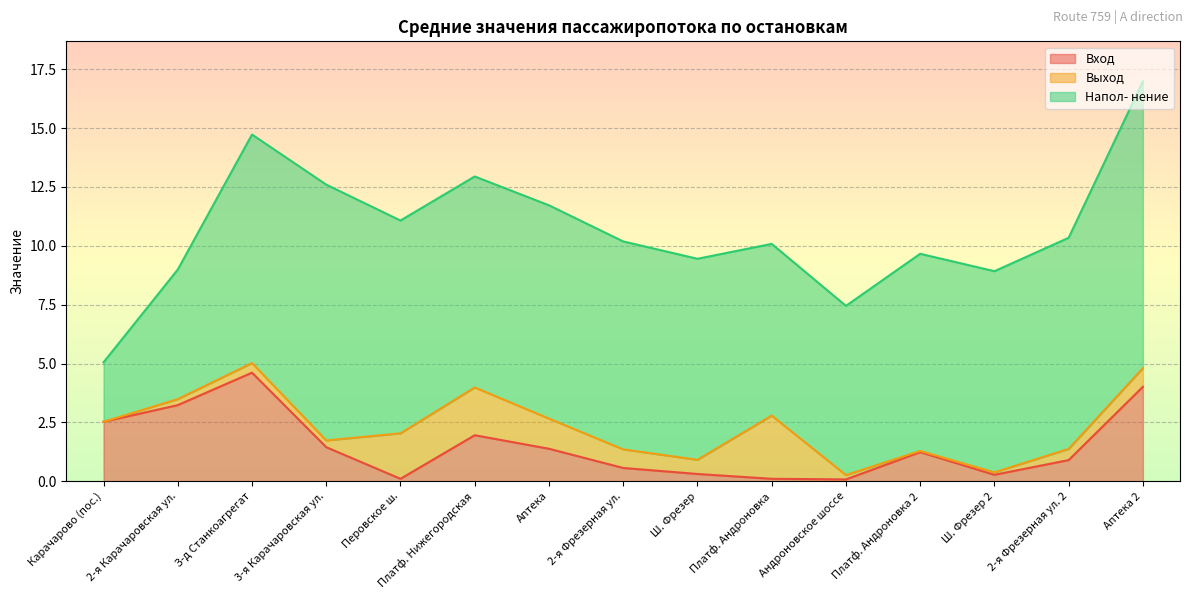

What are all the series names shown in the legend?

Вход, Выход, Напол- нение